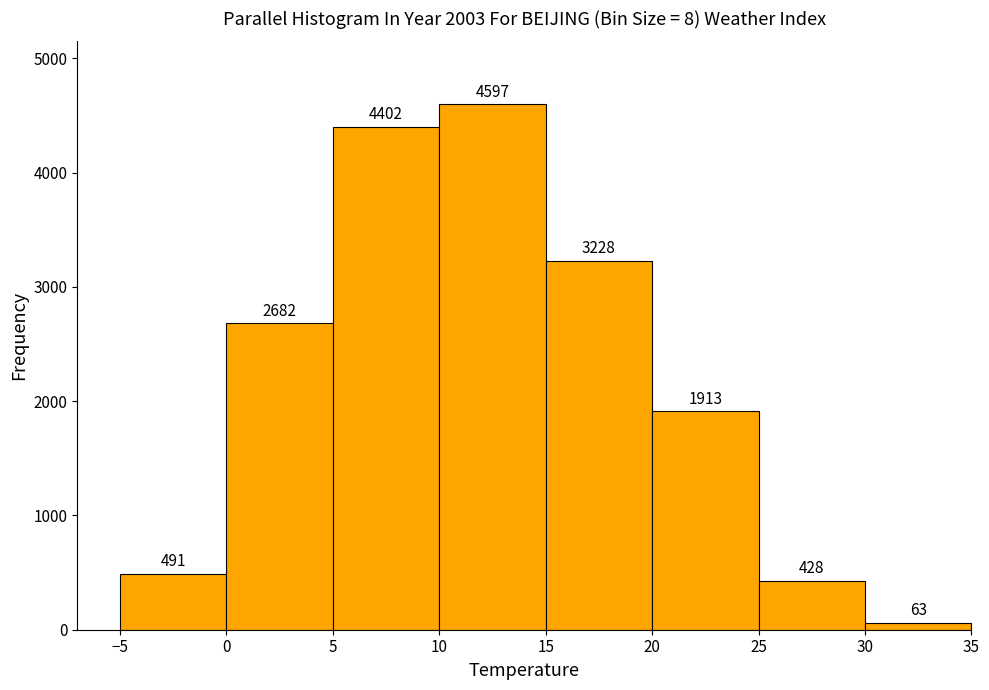

What is the height of the bar covering 5 to 10 on the x-axis?

4402